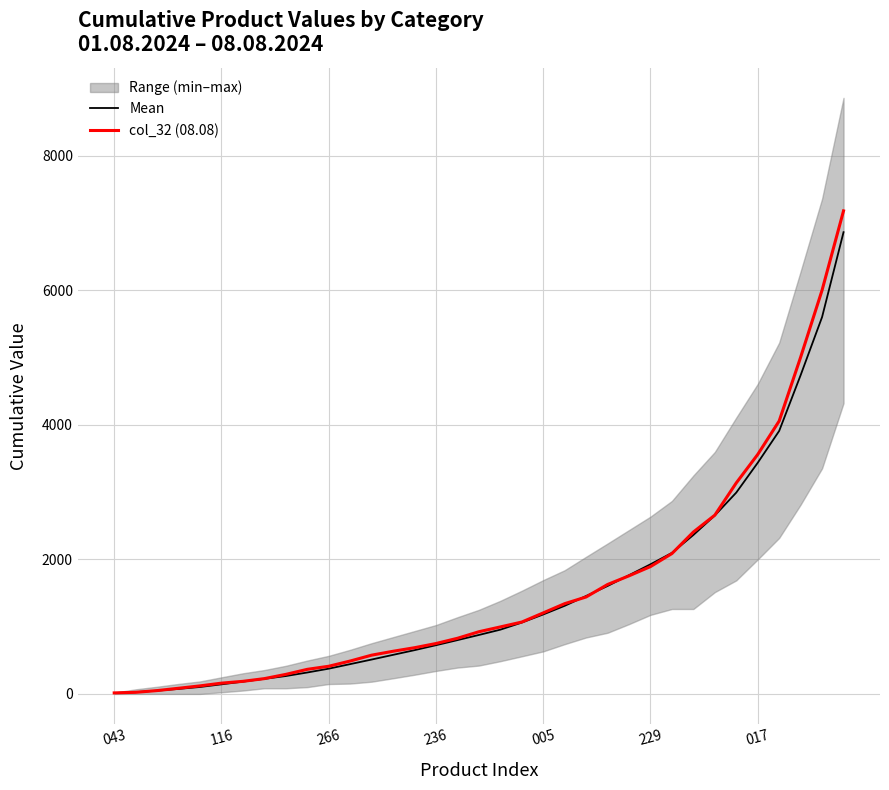

The value of Mean at 005 is 637.9. True or false?

False